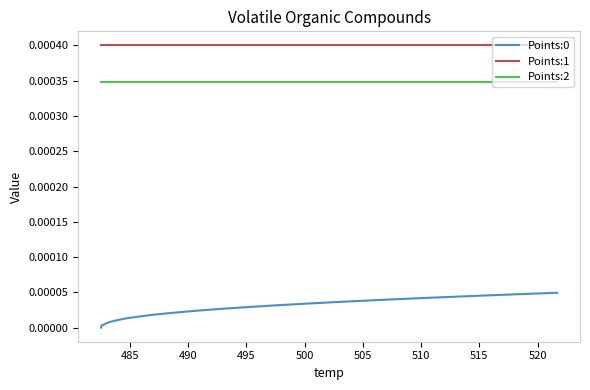

How many categories are shown in the chart?

20